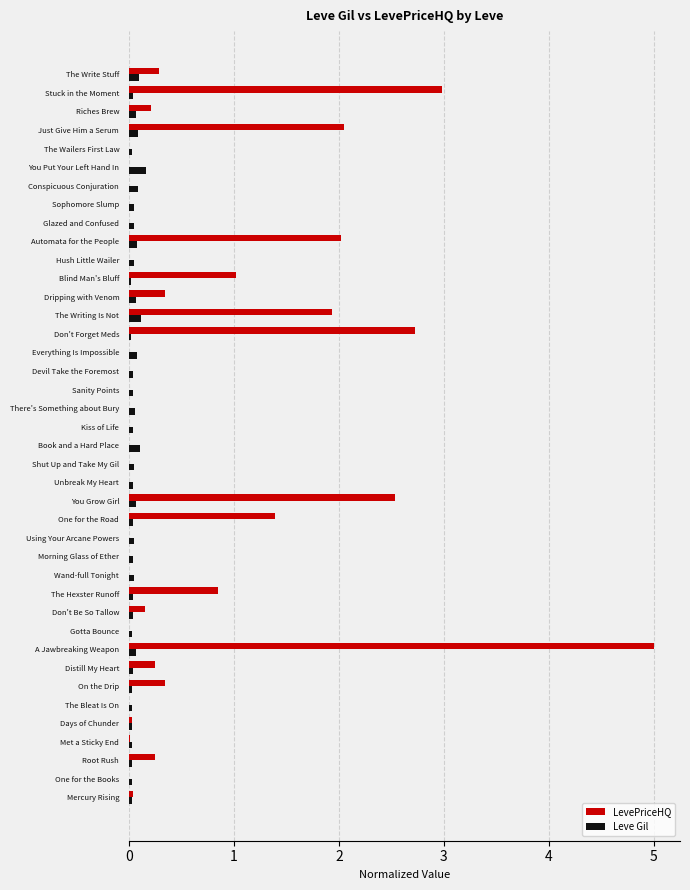

Is it true that LevePriceHQ equals 0.0 at Kiss of Life?

True